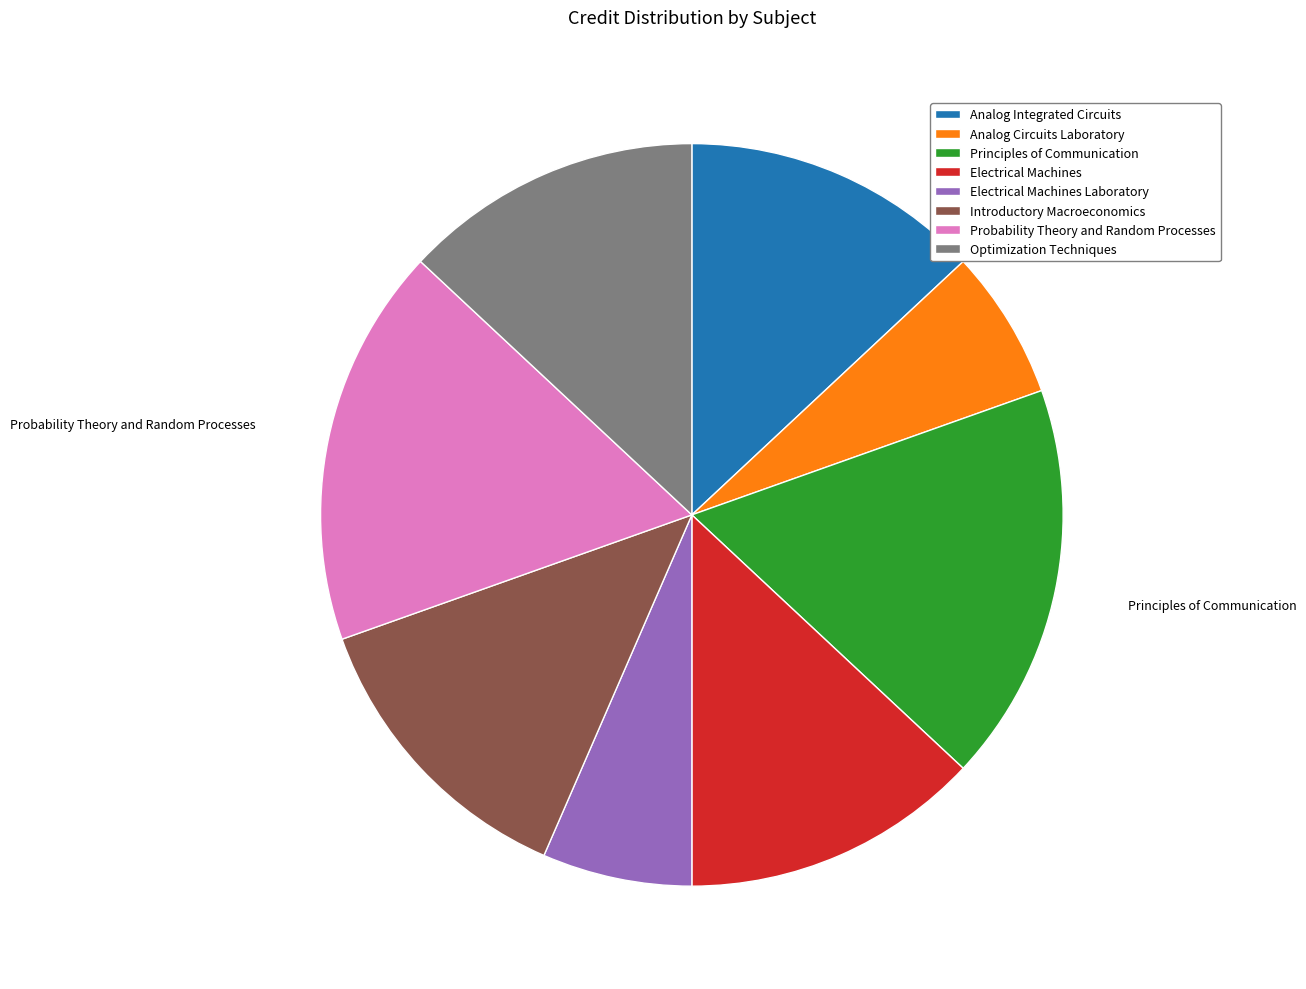

How many segments does this pie chart have?

8